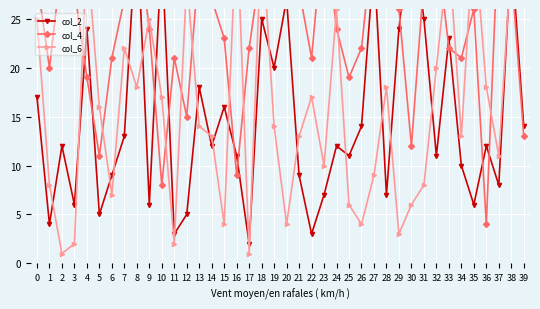

Reading right to left, extract all data points from this chart.

col_2: 14	32	8	12	6	10	23	11	25	35	24	7	31	14	11	12	7	3	9	27	20	25	2	11	16	12	18	5	3	32	6	35	13	9	5	24	6	12	4	17
col_4: 13	30	35	4	26	21	22	33	29	12	26	28	34	22	19	24	35	21	28	30	32	31	22	9	23	27	31	15	21	8	24	34	27	21	11	19	28	31	20	29
col_6: 33	31	11	18	34	13	32	20	8	6	3	18	9	4	6	26	10	17	13	4	14	34	1	35	4	13	14	29	2	17	25	18	22	7	16	32	2	1	8	25